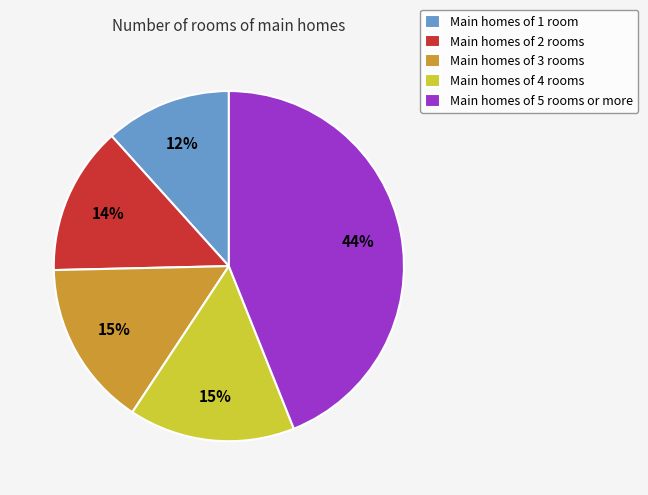

What is the ratio of the value at Main homes of 2 rooms to the value at Main homes of 4 rooms?

0.9